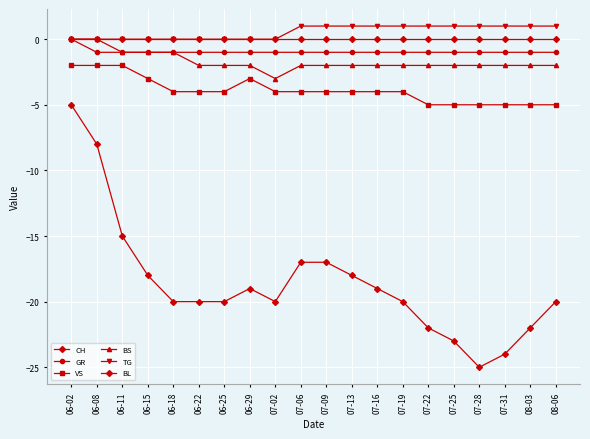

Which series has the largest range (max minus min)?

CH